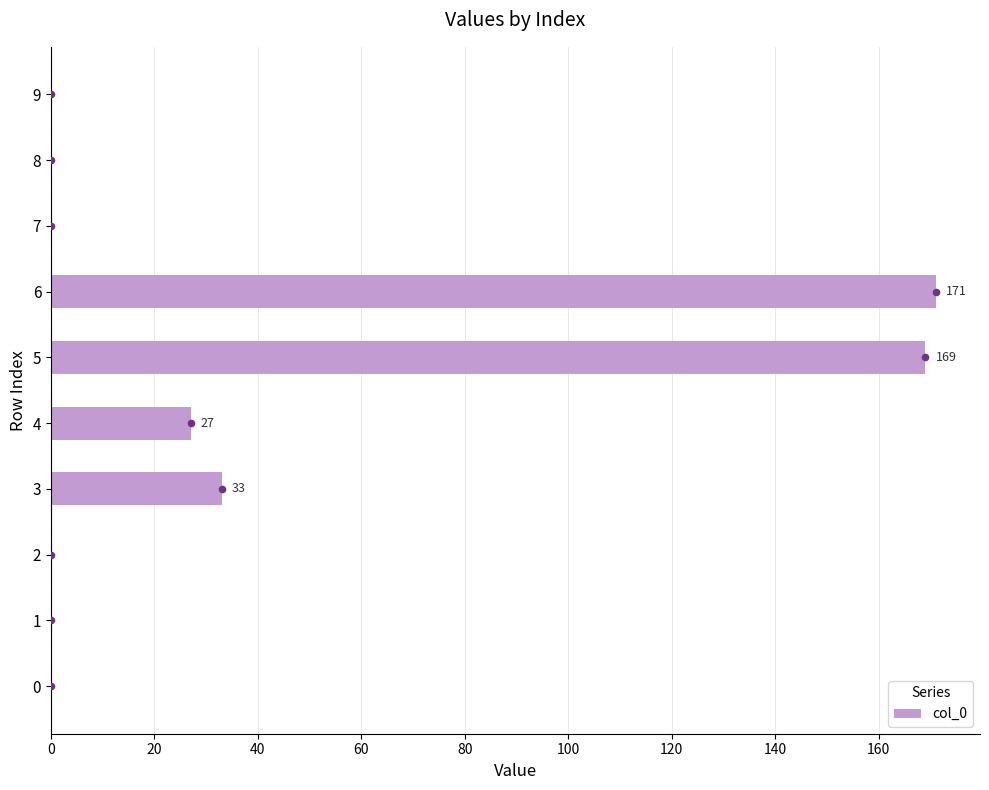

Which has a higher value, 3 or 5?

5